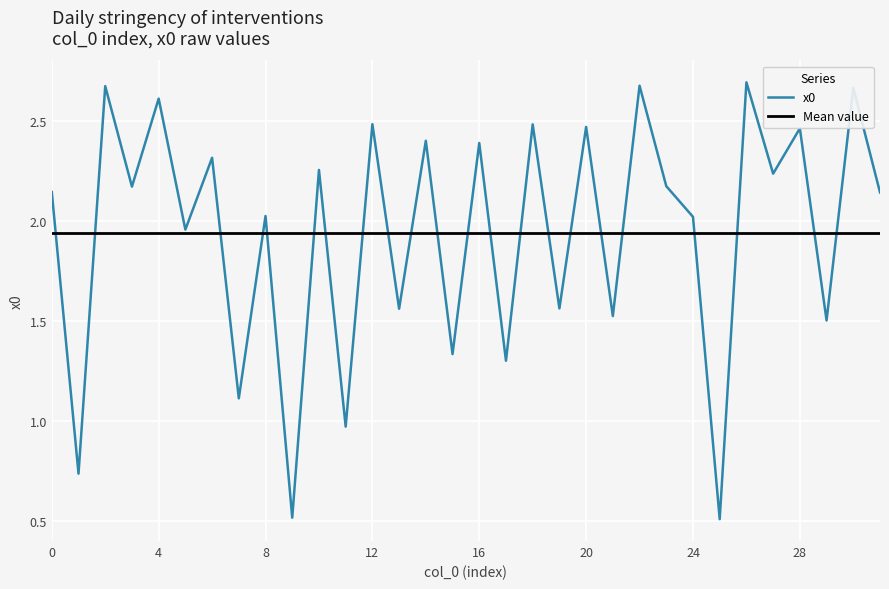

Reading right to left, list all the values displayed in this chart.

2.1	2.7	1.5	2.5	2.2	2.7	0.5	2.0	2.2	2.7	1.5	2.5	1.6	2.5	1.3	2.4	1.3	2.4	1.6	2.5	1.0	2.3	0.5	2.0	1.1	2.3	2.0	2.6	2.2	2.7	0.7	2.1